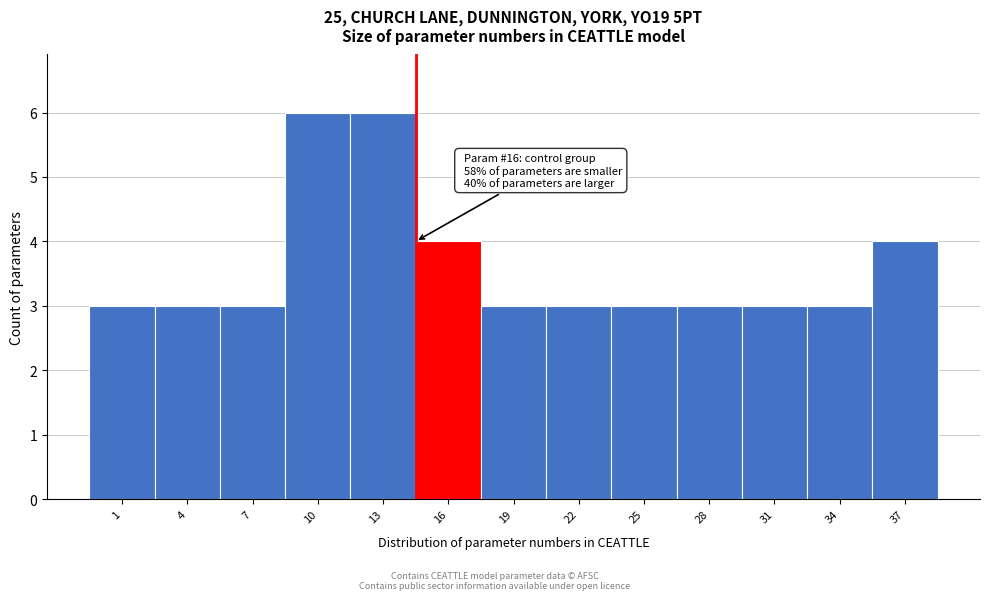

Reading right to left, list all the values displayed in this chart.

4	3	3	3	3	3	3	4	6	6	3	3	3